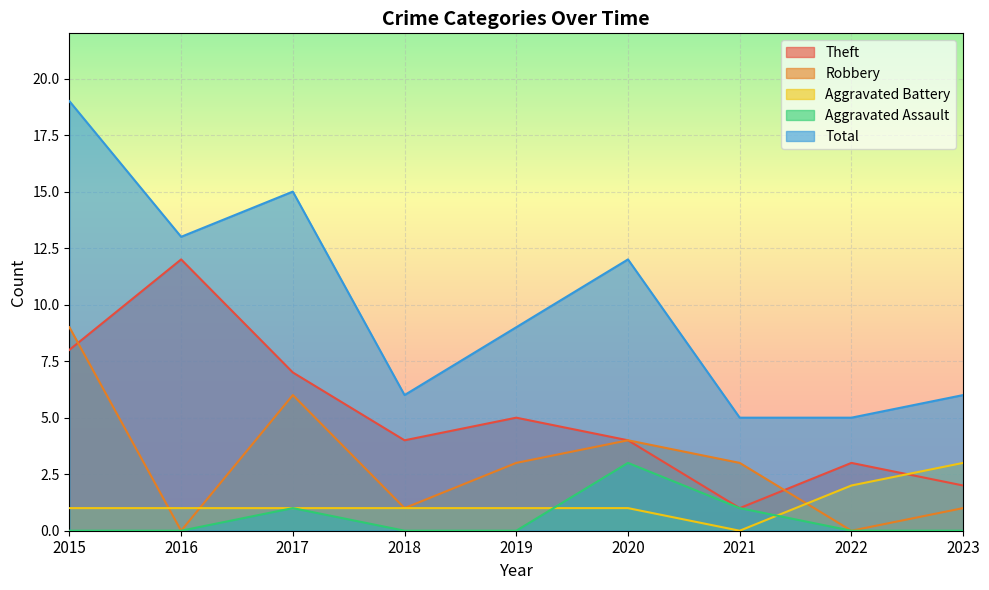

The value of Theft at 2016 is 18. True or false?

False